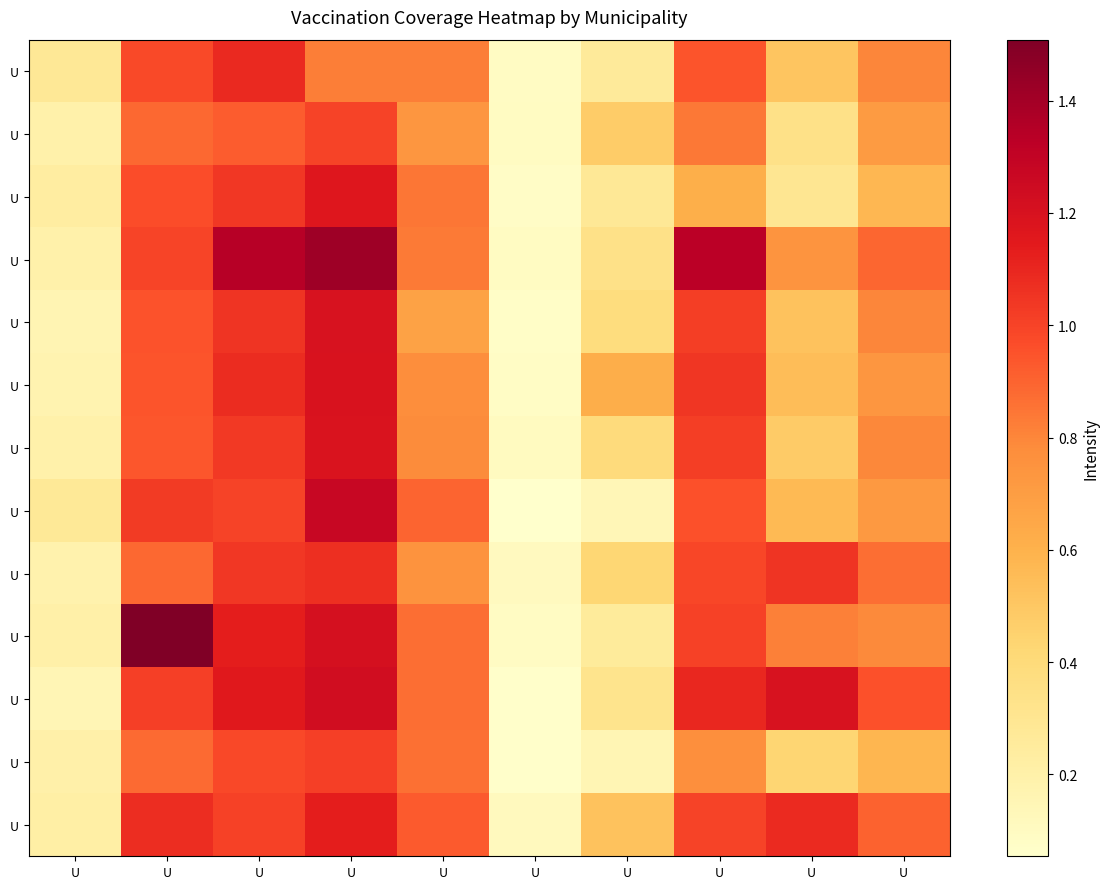

Which label corresponds to the largest value in the chart?

U